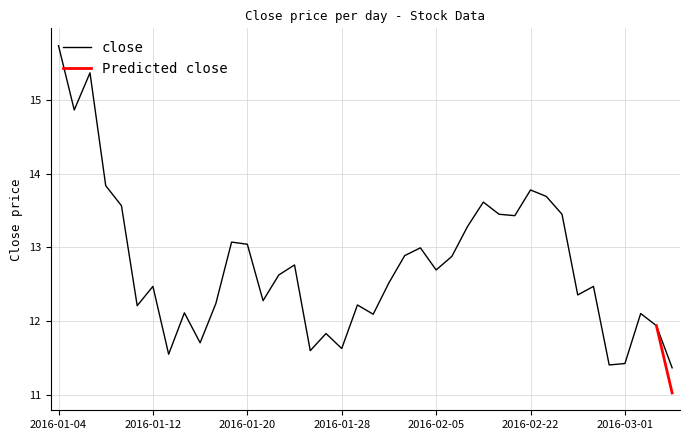

What is the sum of the values at 2016-01-20 and 2016-01-22?

25.7